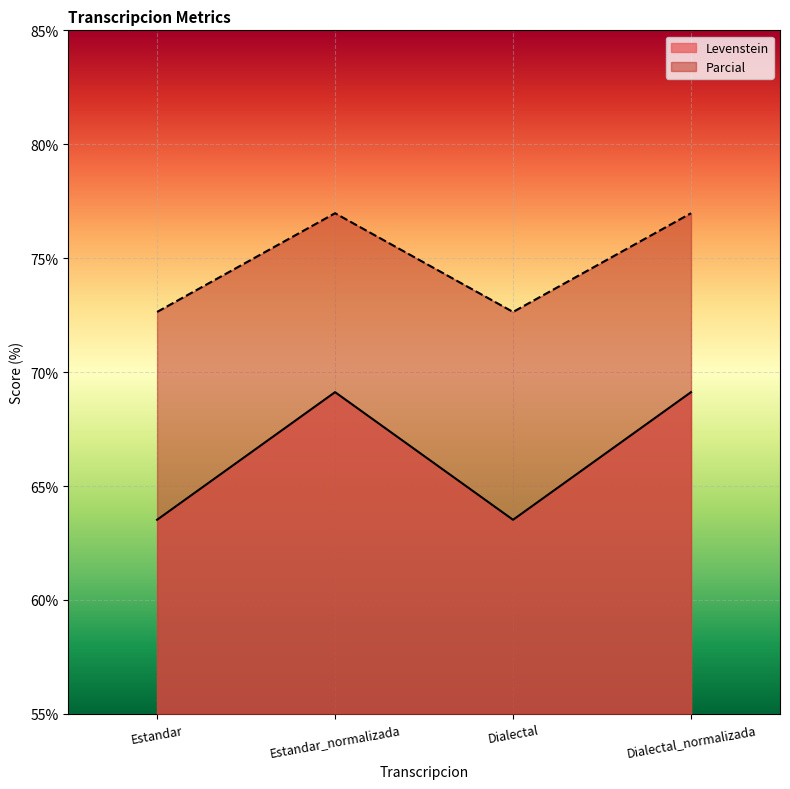

How many lines are shown in the chart?

2